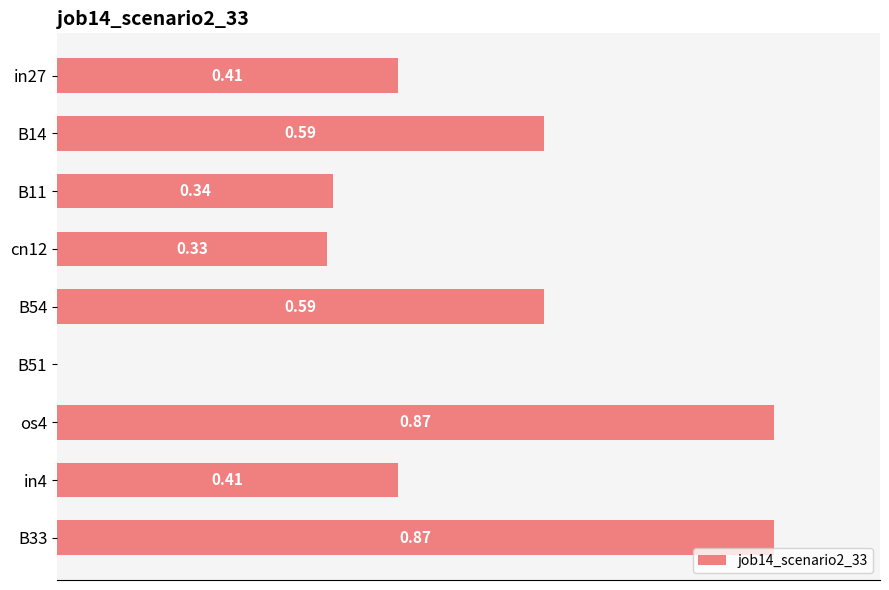

Which has a higher value, in27 or cn12?

in27